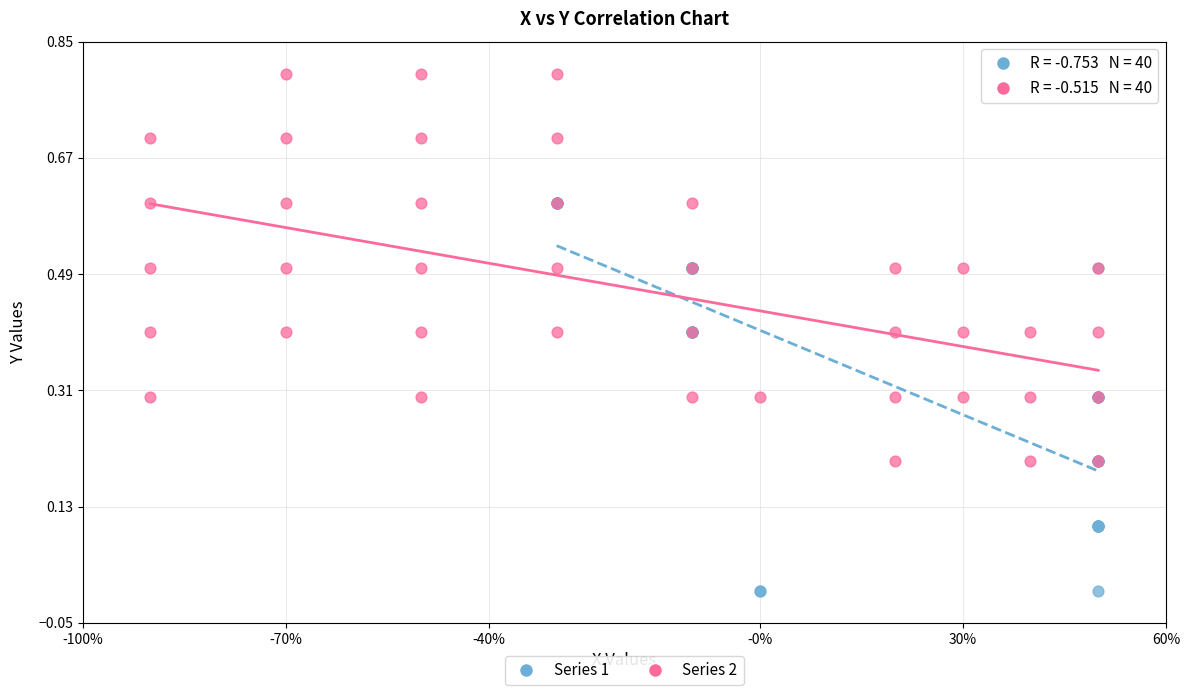

Which series reaches the maximum Y coordinate?

Series 2